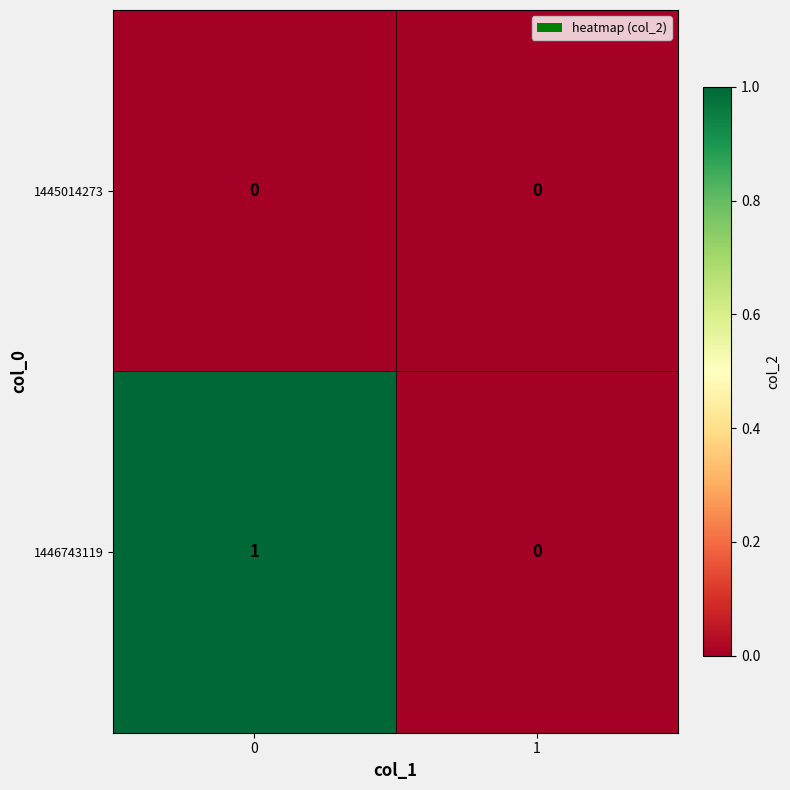

Which series has the largest total across all categories?

1446743119